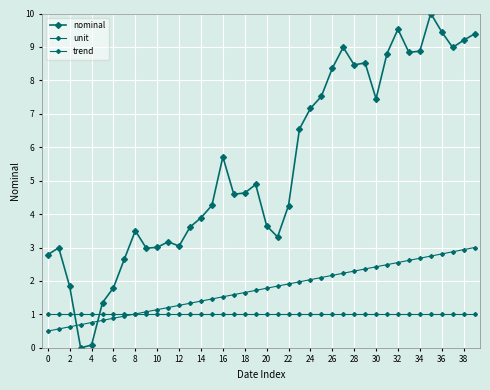

How many series are shown in this chart?

3